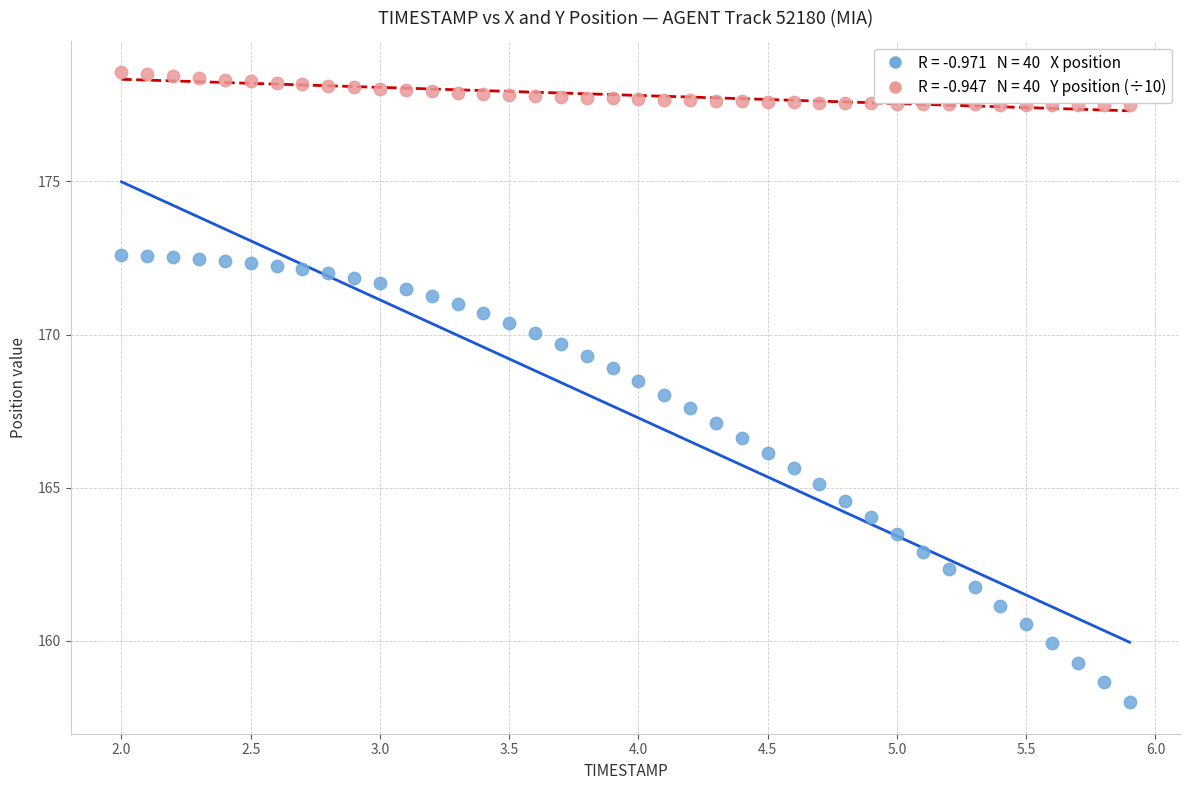

Across all data points, what is the range of Y values (max minus min)?

20.6